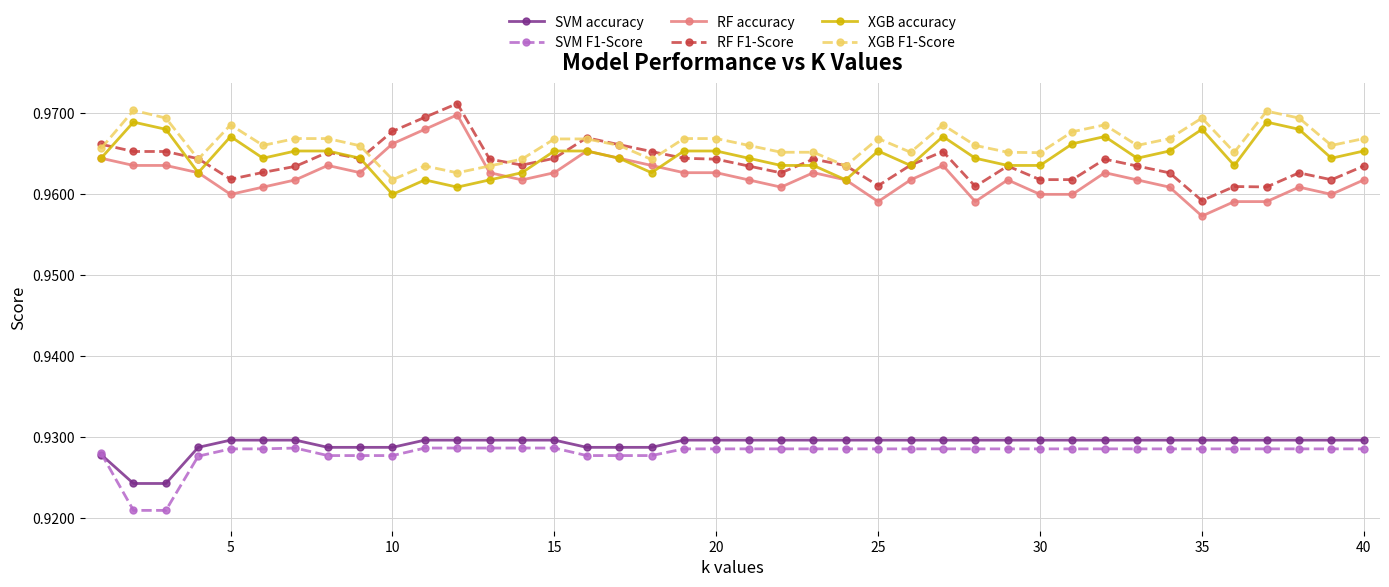

Count the SVM accuracy values in the range 0 to 1.

40